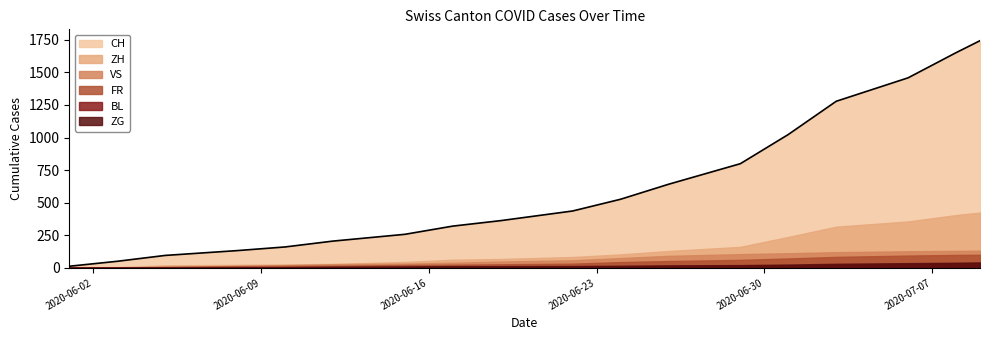

True or false: BL and ZG intersect in this chart.

True